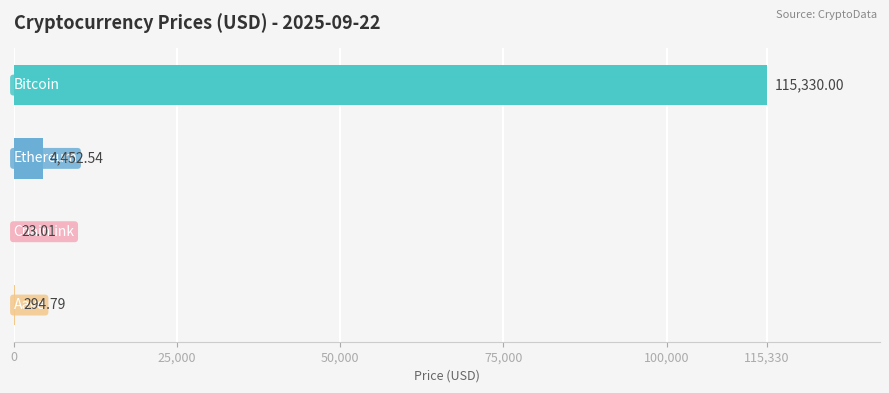

What is the sum of all values?

120100.3